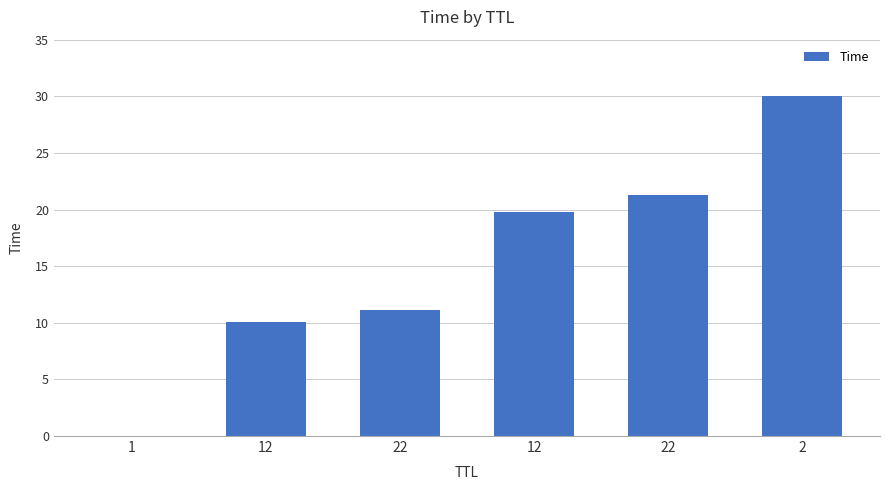

Reading left to right, list all the values displayed in this chart.

1=0.0	12=10.1	22=11.1	12=19.8	22=21.3	2=30.0